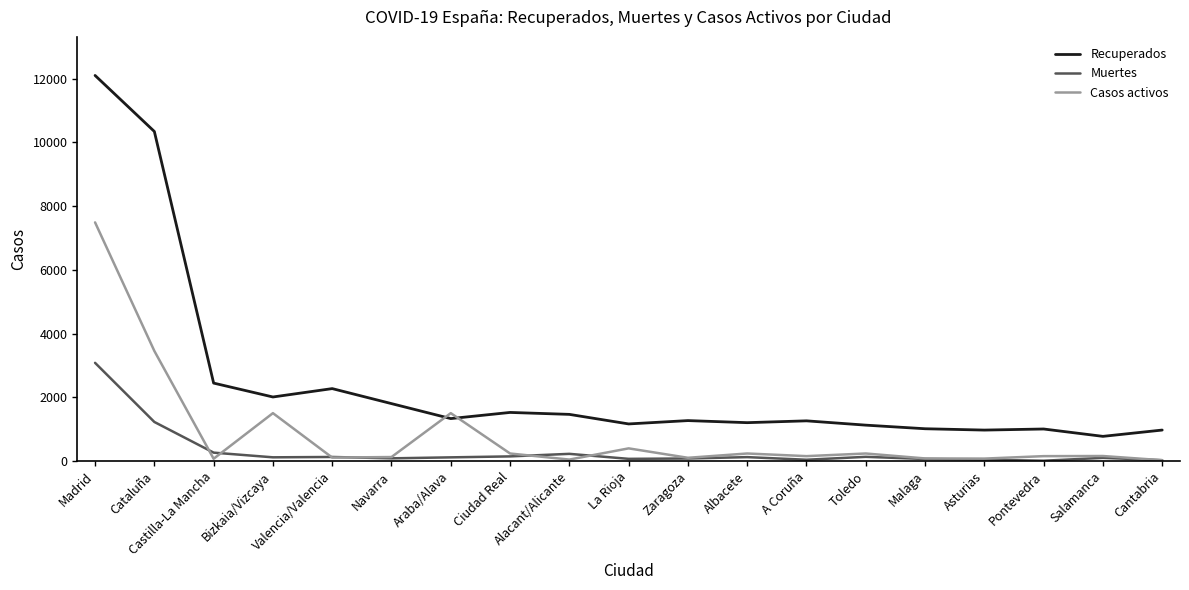

Does the chart display data point markers on the line(s)?

No